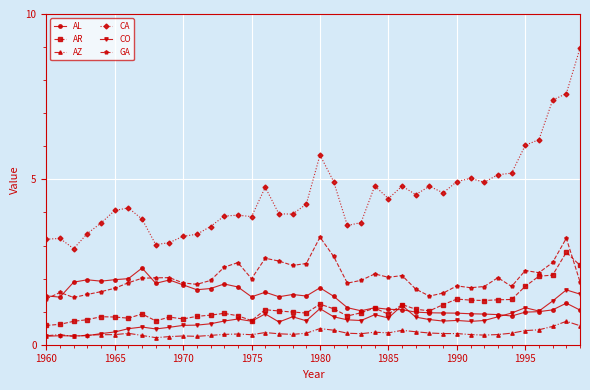

After their last crossing, which series has the higher values: AR or GA?

AR